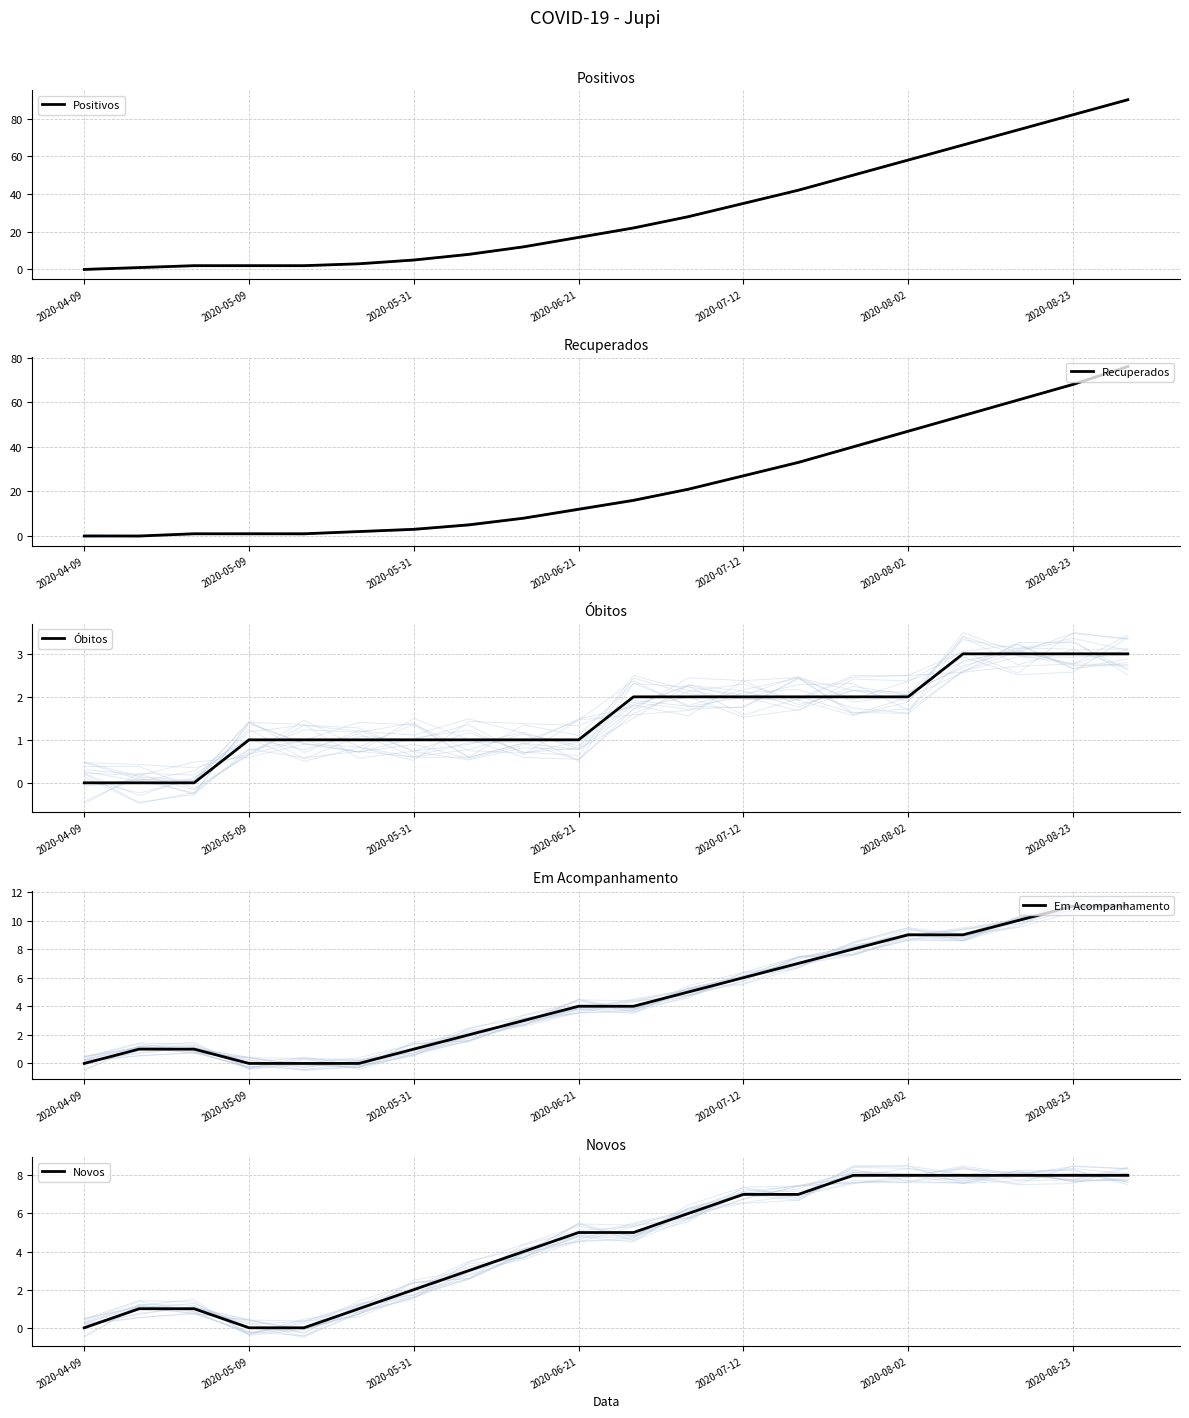

What is the approximate value of Óbitos at 2020-08-23?

3